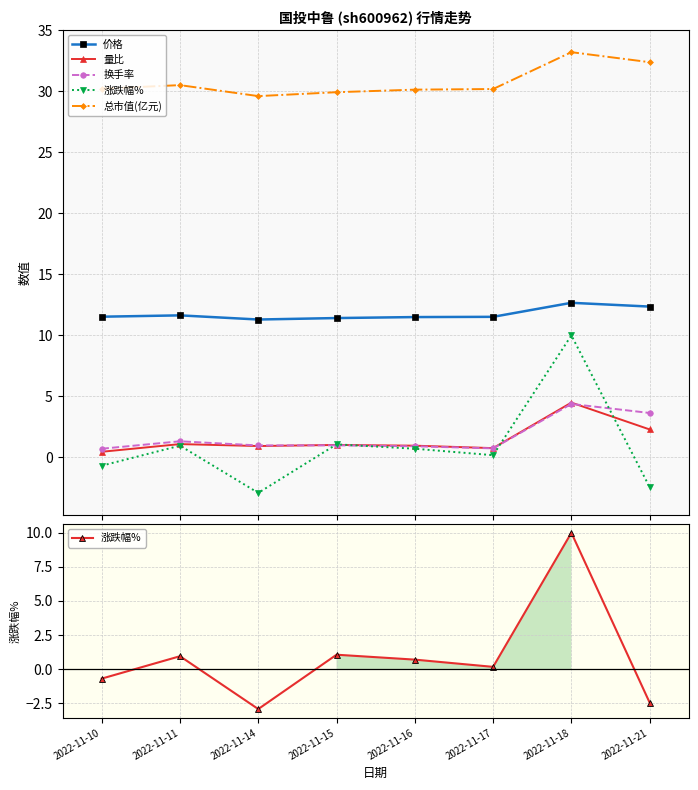

At 2022-11-15, list the series in order from largest to smallest.

总市值(亿元), 价格, 涨跌幅%, 量比, 换手率